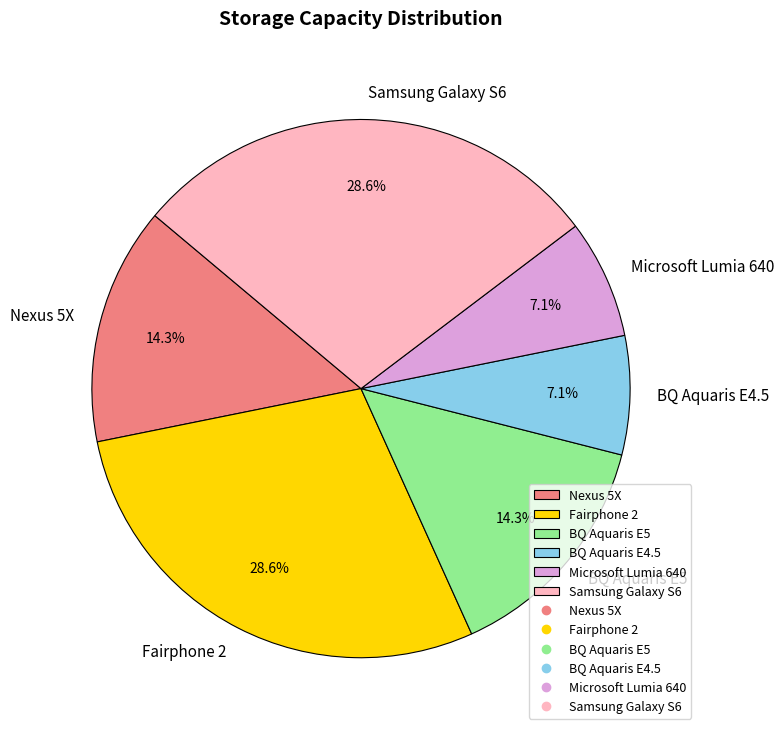

Is there any slice that represents more than half of the pie?

No